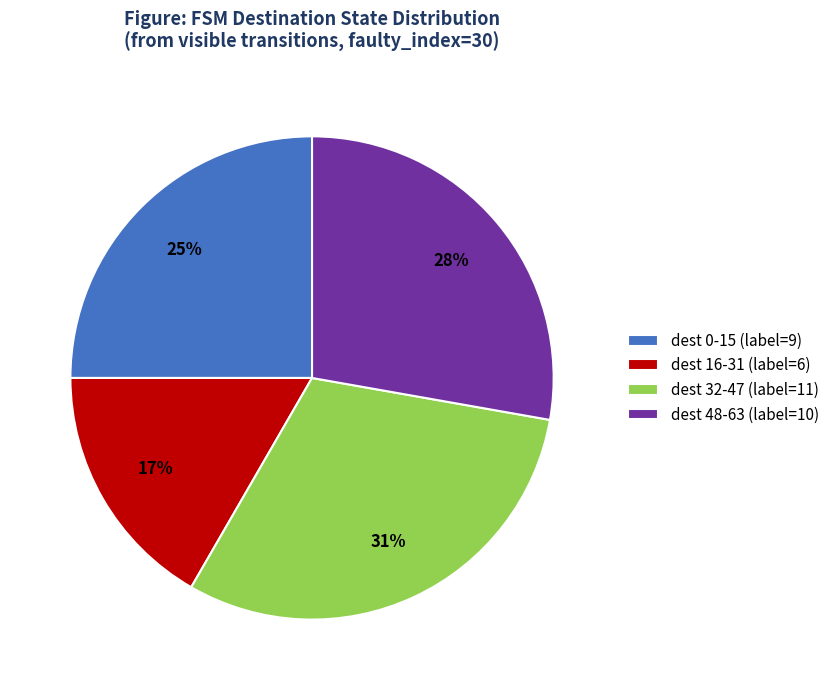

To the nearest percent, what percentage of the pie is dest 0-15 (label=9)?

25%